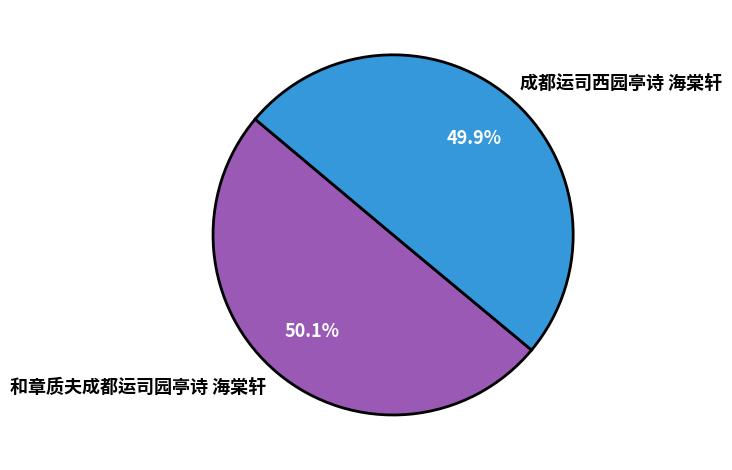

What is the ratio of the value at 成都运司西园亭诗 海棠轩 to the value at 和章质夫成都运司园亭诗 海棠轩?

1.0